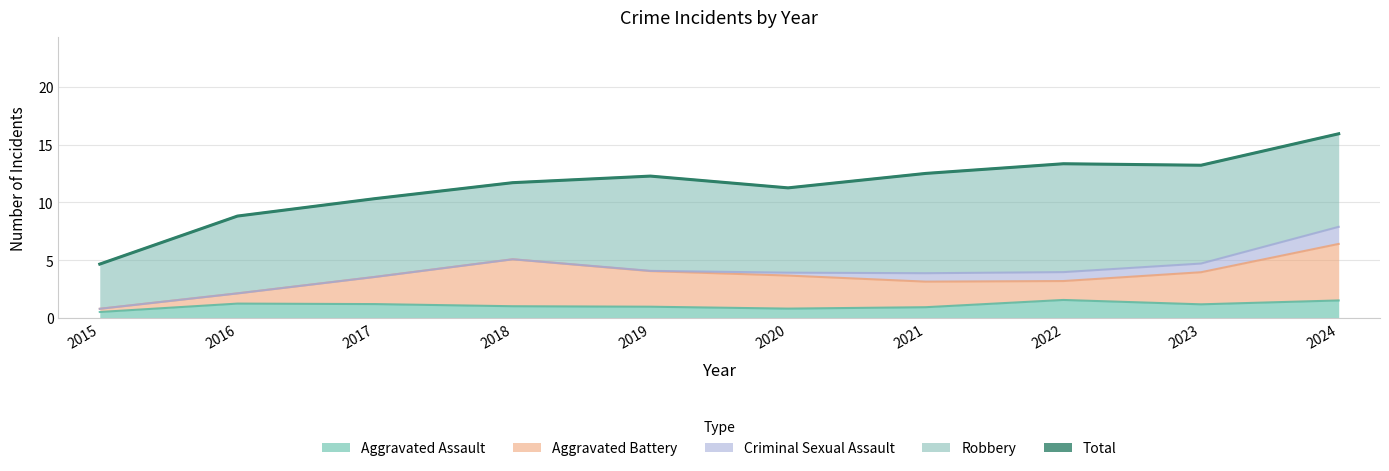

The value at 2024 is 23.1. True or false?

False